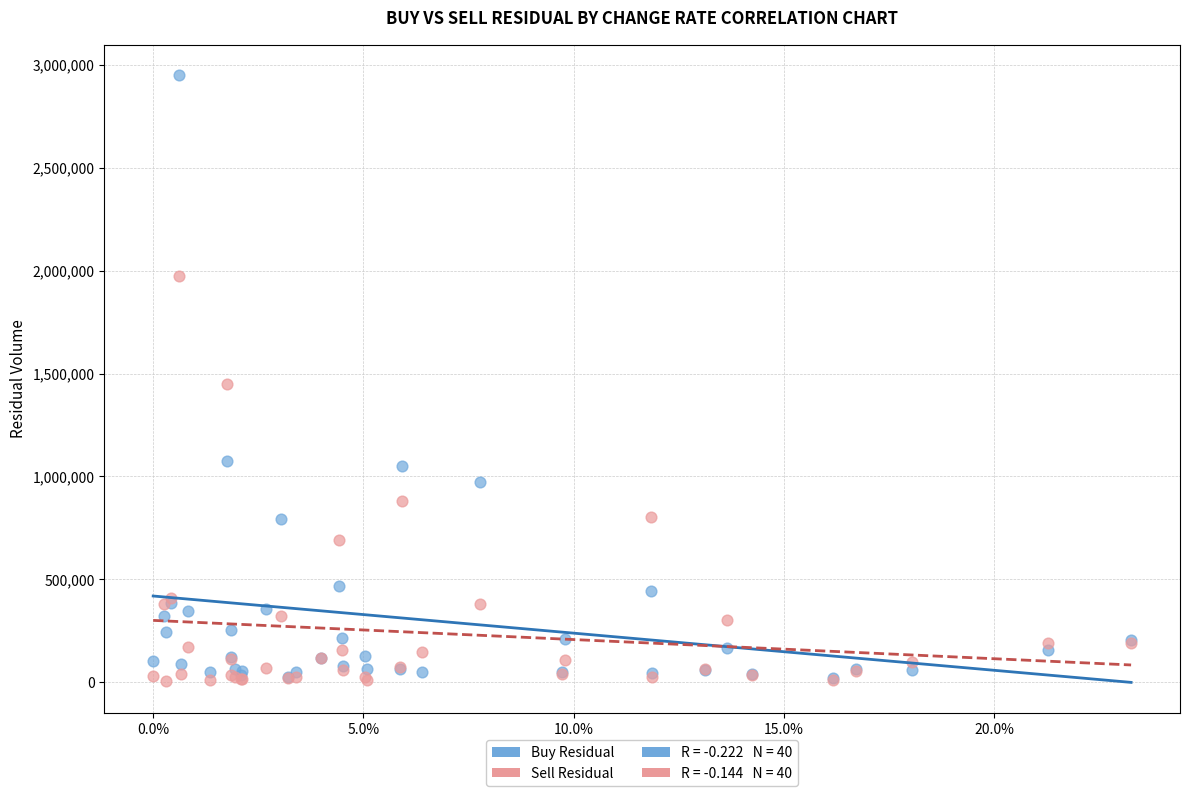

In the Buy Residual series, what Y value is closest to 1485580?

1075063